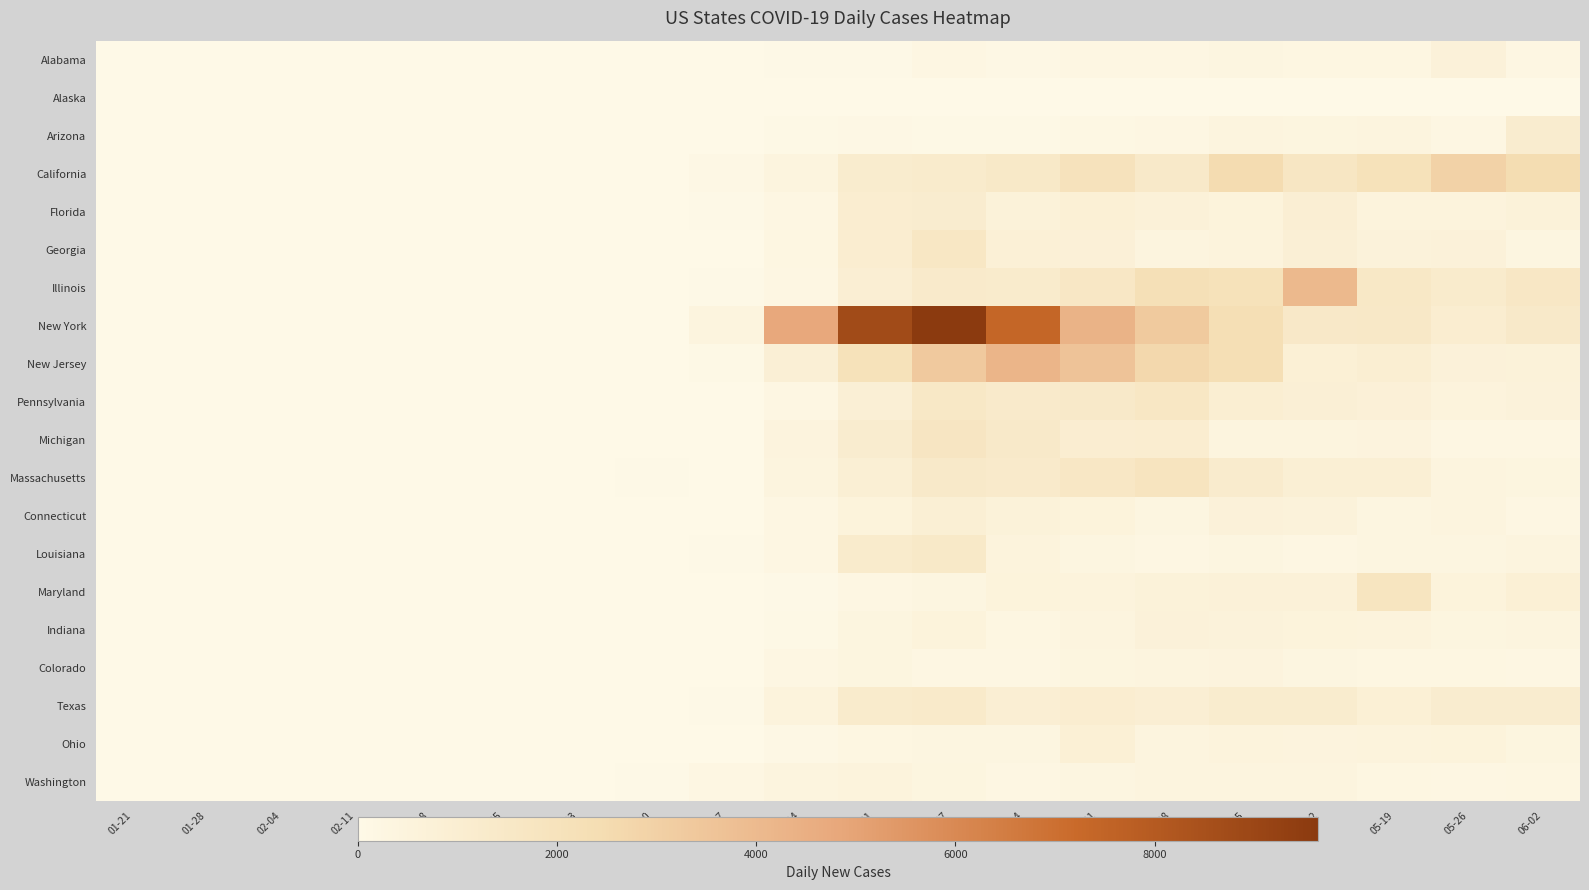

How many categories are shown in the chart?

20